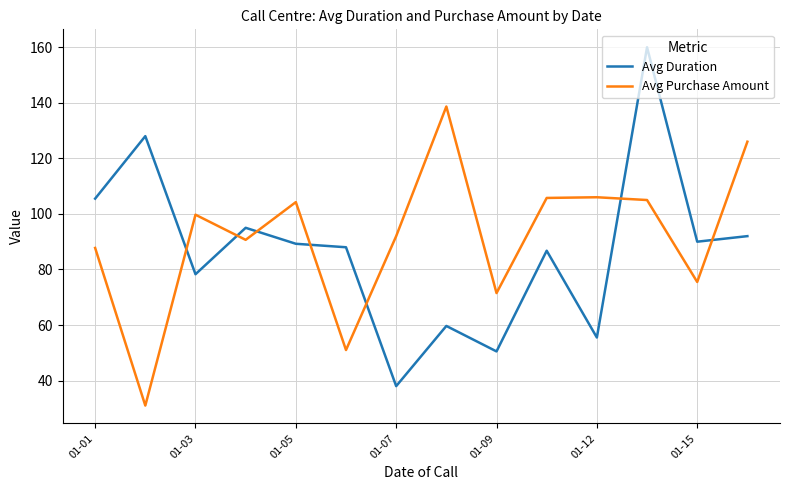

Rank the series by their maximum value, from lowest to highest.

Avg Purchase Amount, Avg Duration